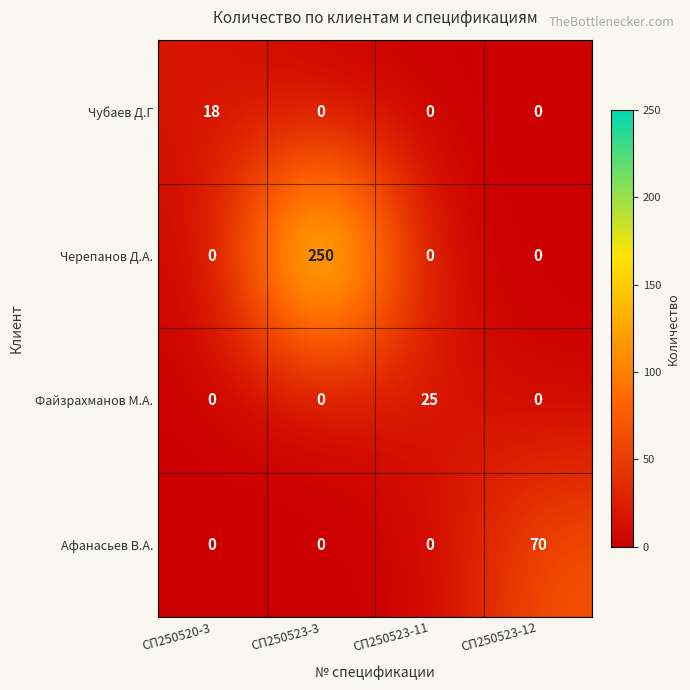

What is the maximum value shown in the chart?

250